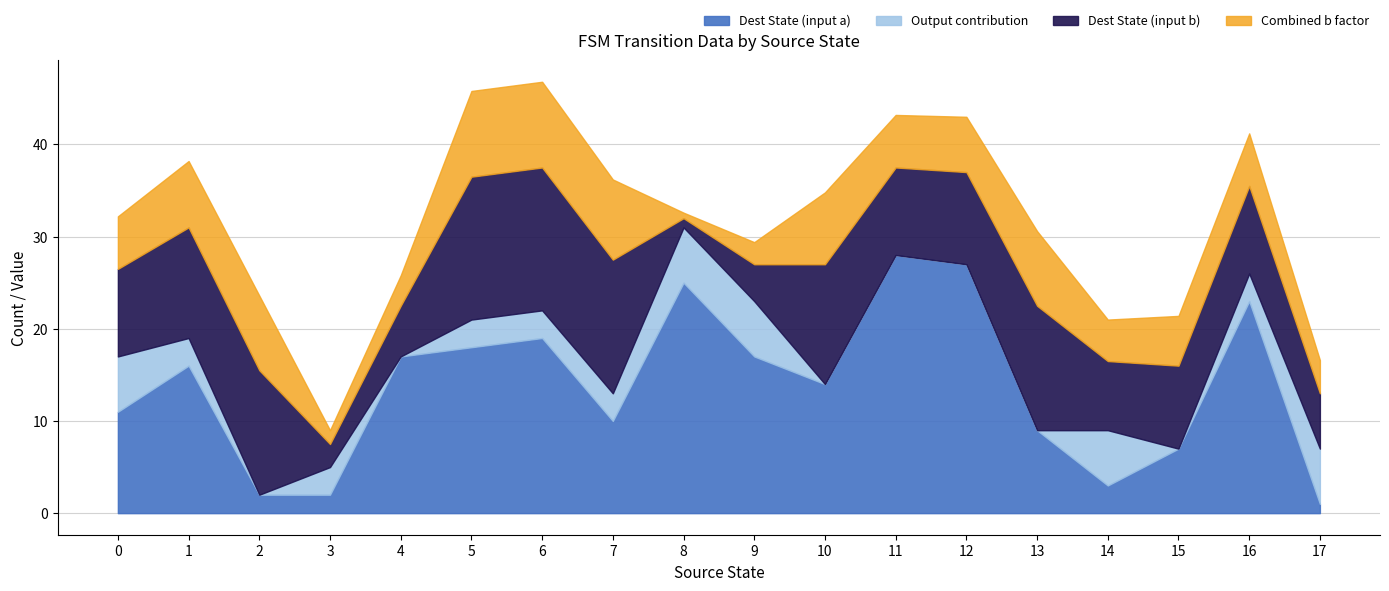

Between 9 and 3, which is larger?

9